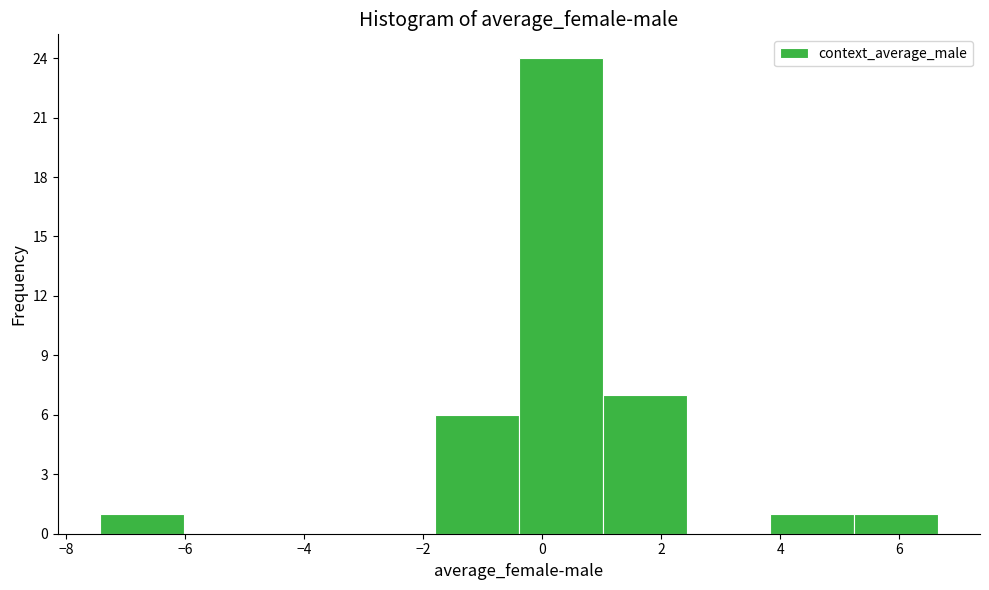

Reading left to right, list every bar in this chart as the range it spans on the x-axis followed by its height. Neither the bar edges nor the heights are printed on the chart, so give them approximately, as read against the axes.

-7.4 to -6.0: 1
-6.0 to -4.6: 0
-4.6 to -3.2: 0
-3.2 to -1.8: 0
-1.8 to -0.4: 6
-0.4 to 1.0: 24
1.0 to 2.4: 7
2.4 to 3.8: 0
3.8 to 5.2: 1
5.2 to 6.6: 1